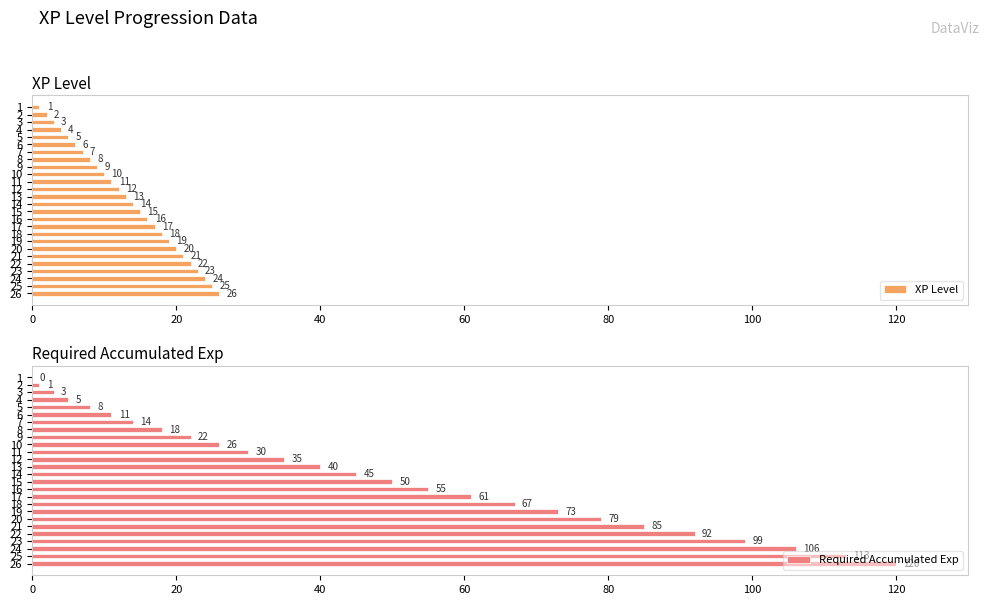

Is it true that Required Accumulated Exp equals 73 at 19?

True